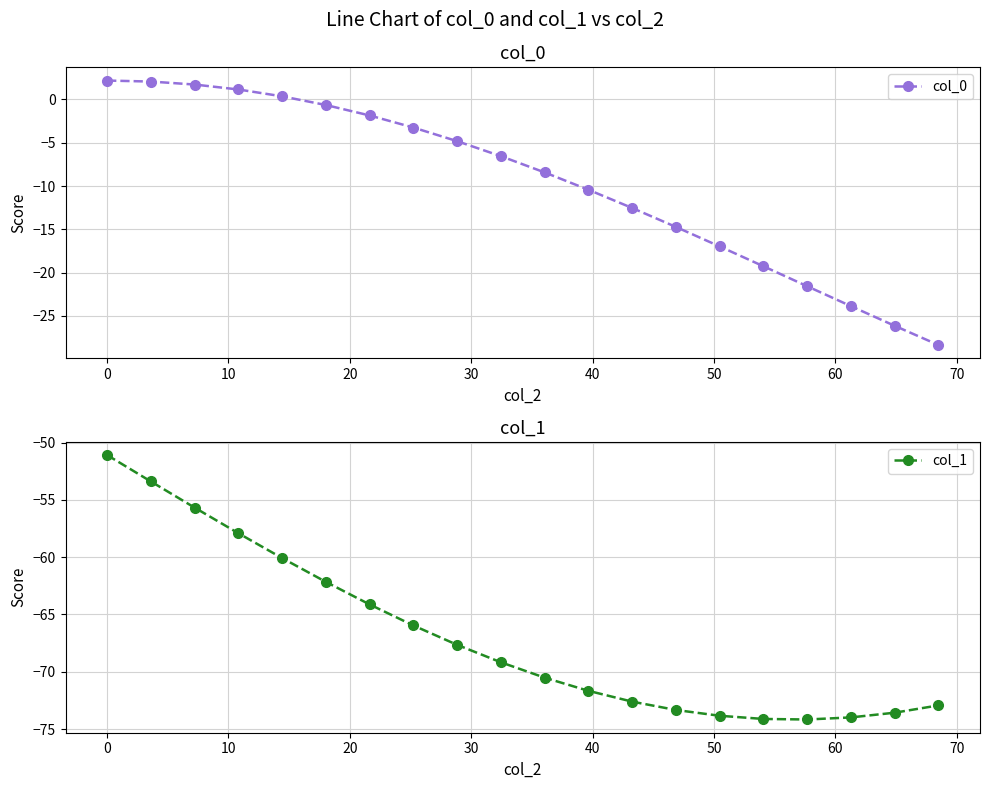

What is the highest value of the col_0 series?

2.2